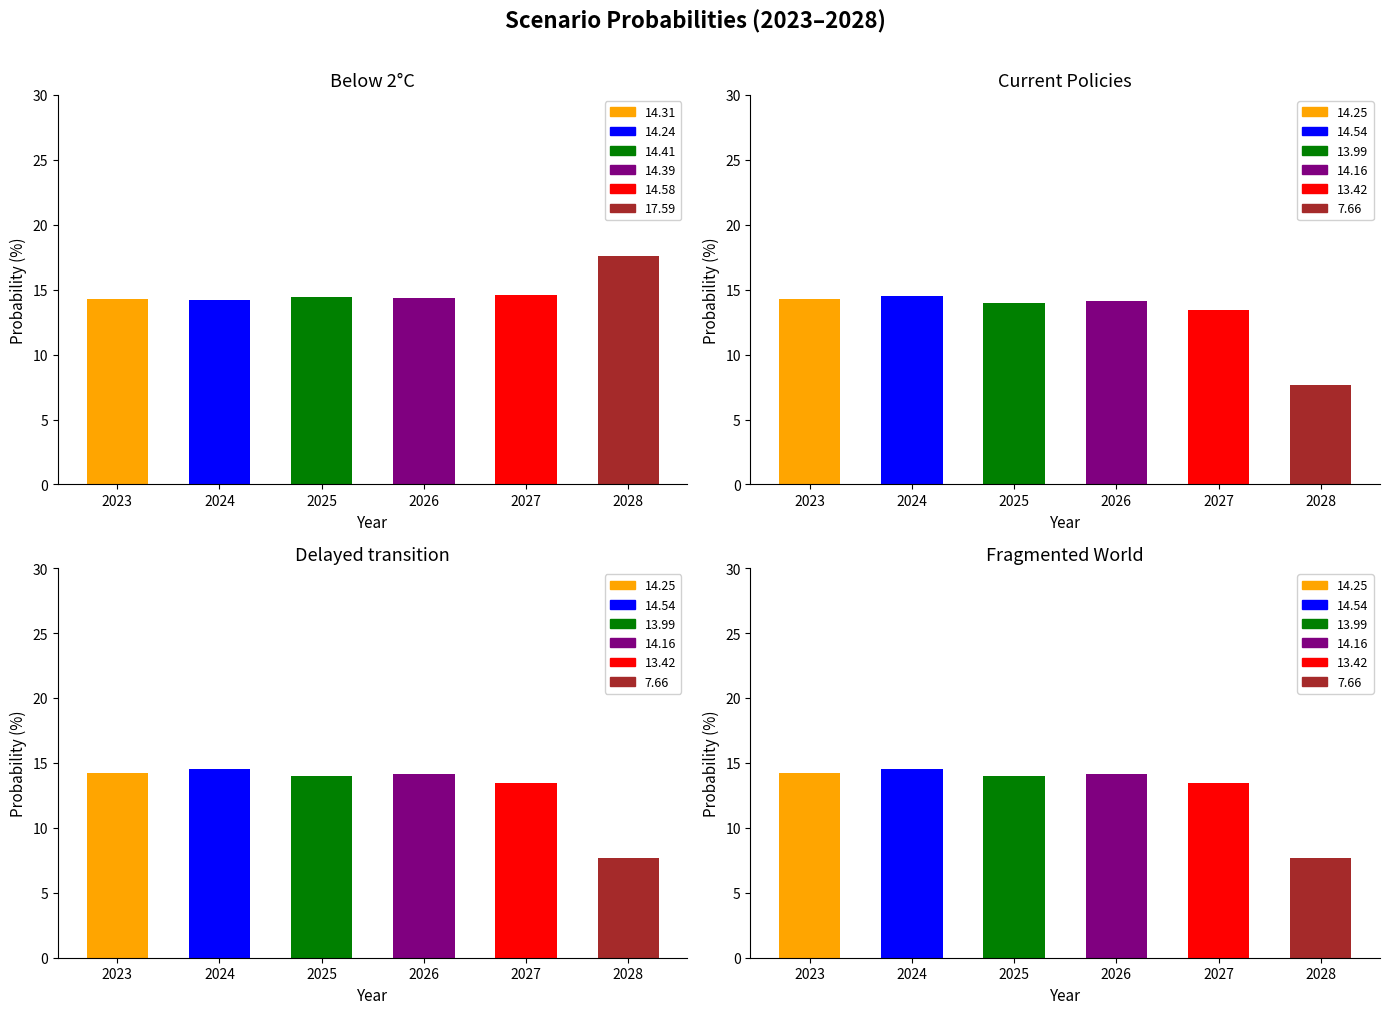

Where does the Delayed transition series first go above 14?

2023